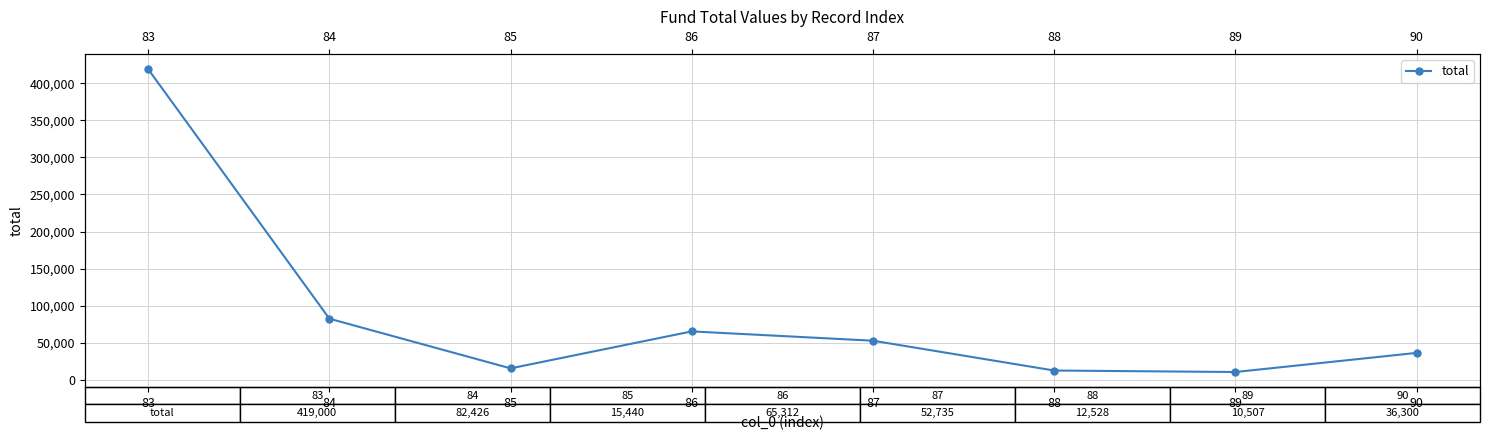

What is the value of the 1st point from the left?

419000